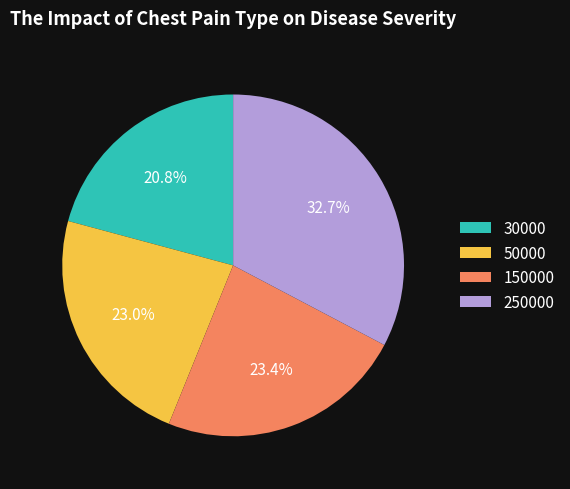

Which slice is the smallest?

30000